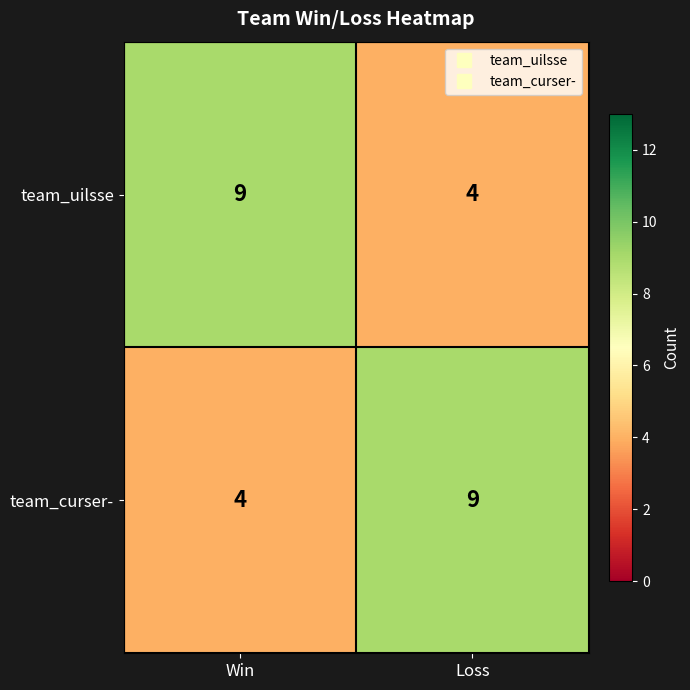

Where is team_uilsse nearest to the value 6?

Loss